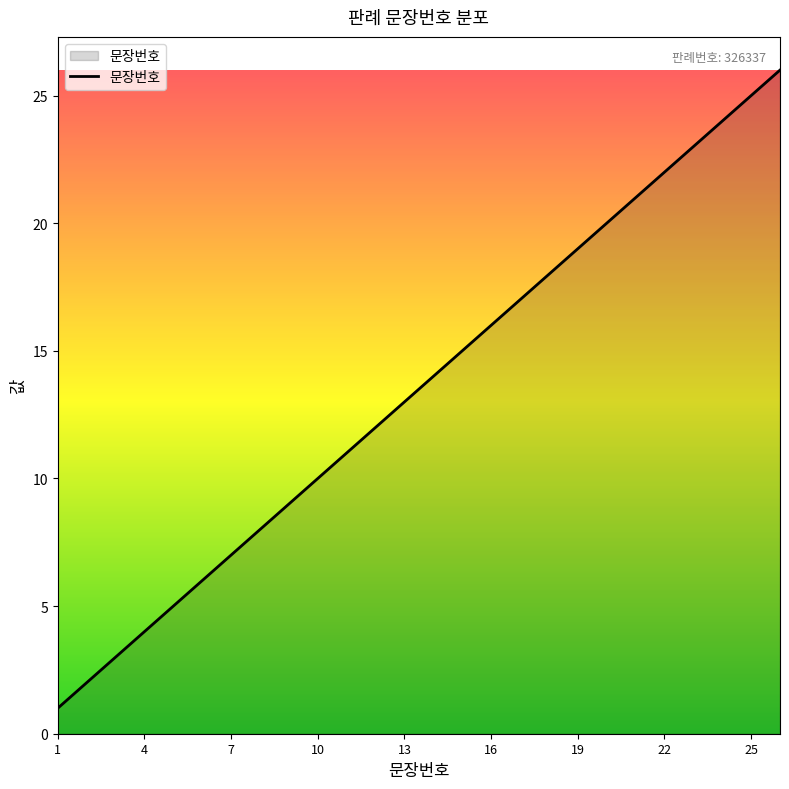

What is the maximum value shown in the chart?

26